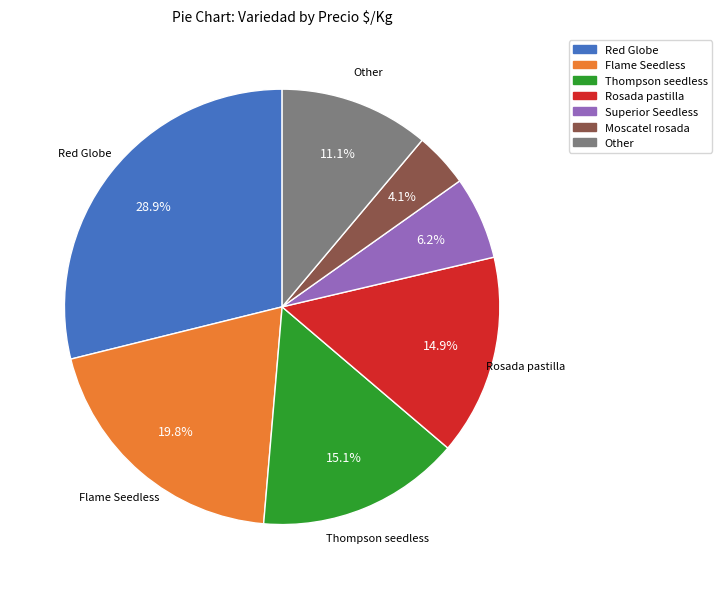

Does any single category account for the majority?

No